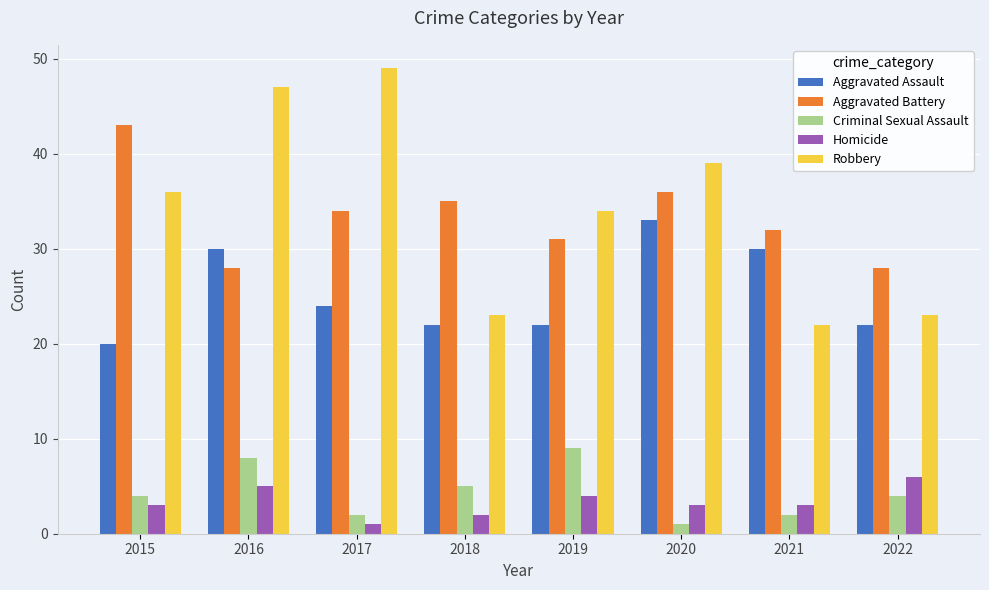

What value does the Robbery series have at 2019, to the nearest 10?

30